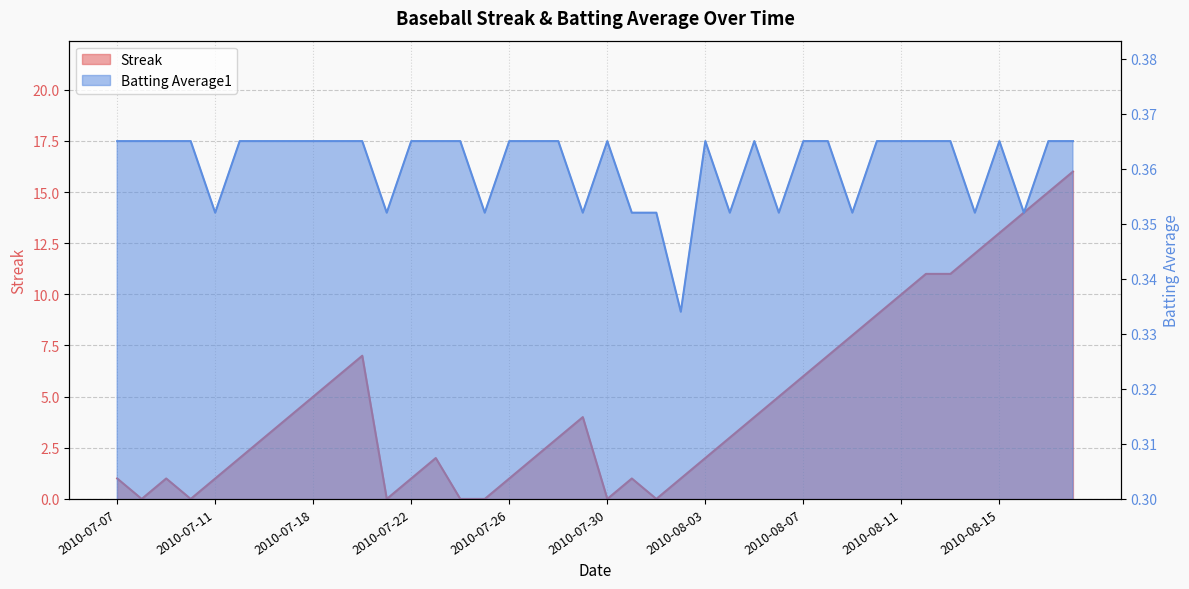

List the labels in order of Streak value, largest first.

2010-08-18, 2010-08-17, 2010-08-16, 2010-08-15, 2010-08-14, 2010-08-12, 2010-08-13, 2010-08-11, 2010-08-10, 2010-08-09, 2010-07-20, 2010-08-08, 2010-07-19, 2010-08-07, 2010-07-18, 2010-08-06, 2010-07-17, 2010-07-29, 2010-08-05, 2010-07-16, 2010-07-28, 2010-08-04, 2010-07-15, 2010-07-23, 2010-07-27, 2010-08-03, 2010-07-07, 2010-07-09, 2010-07-11, 2010-07-22, 2010-07-26, 2010-07-31, 2010-08-02, 2010-07-08, 2010-07-10, 2010-07-21, 2010-07-24, 2010-07-25, 2010-07-30, 2010-08-01